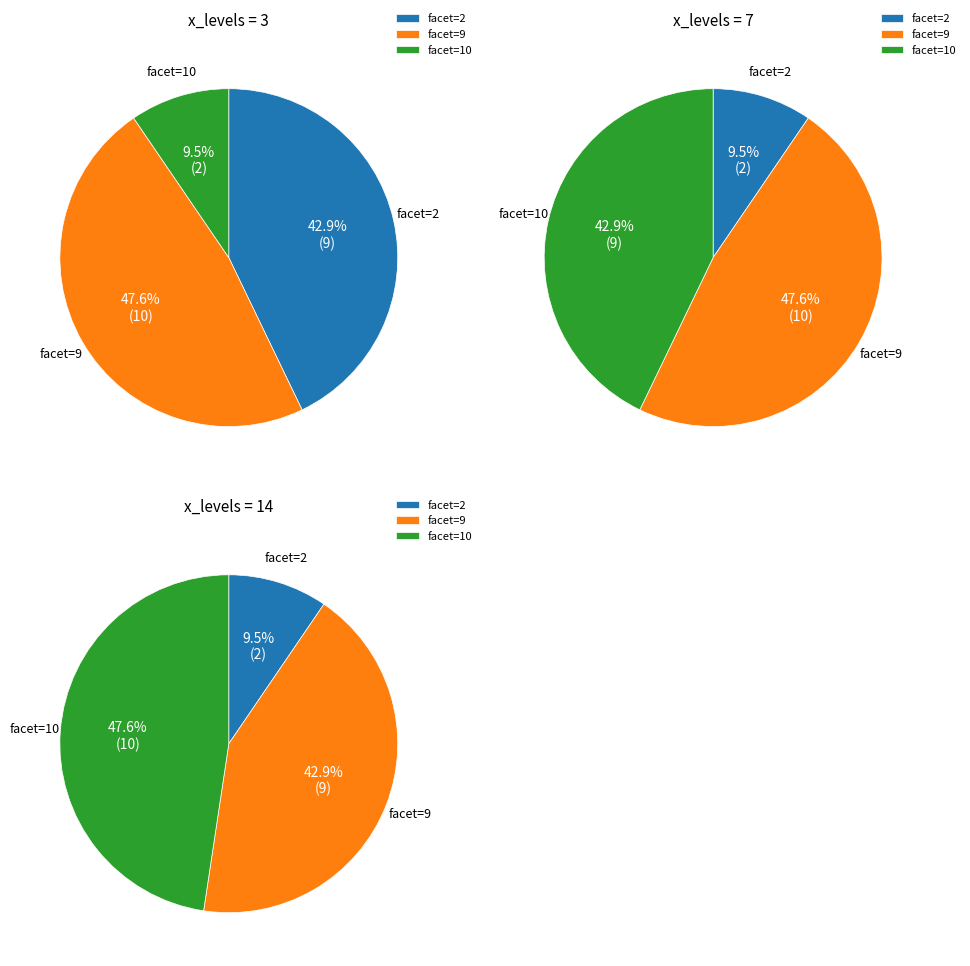

Between facet=10 and facet=9, which is larger?

facet=9